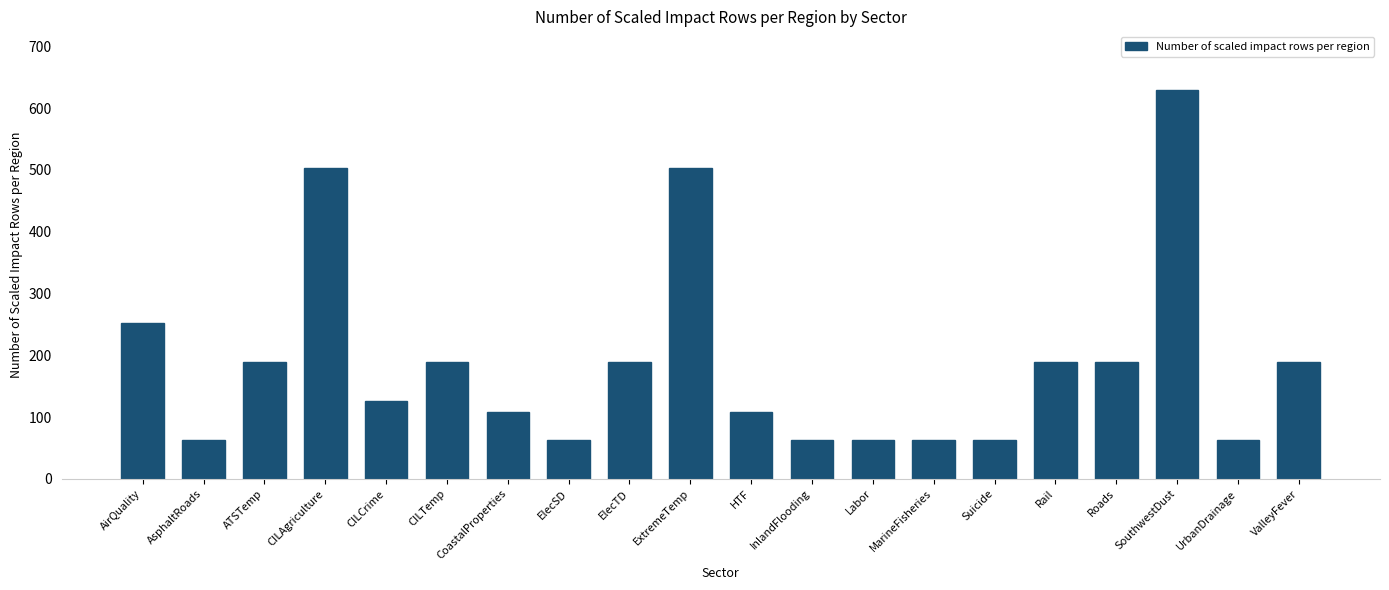

Are the bars grouped side by side (vs. stacked)?

No